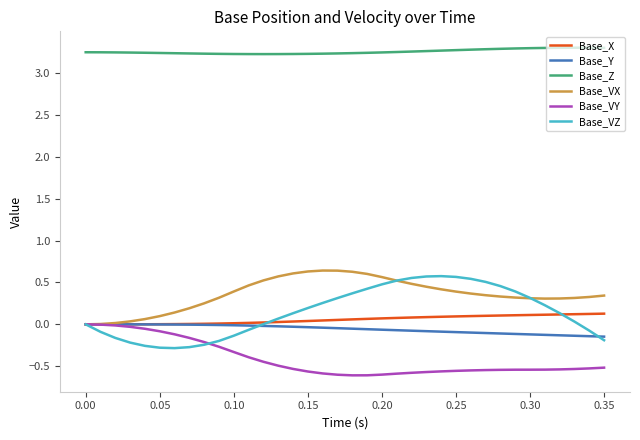

True or false: Base_Z and Base_VX cross at least once.

False